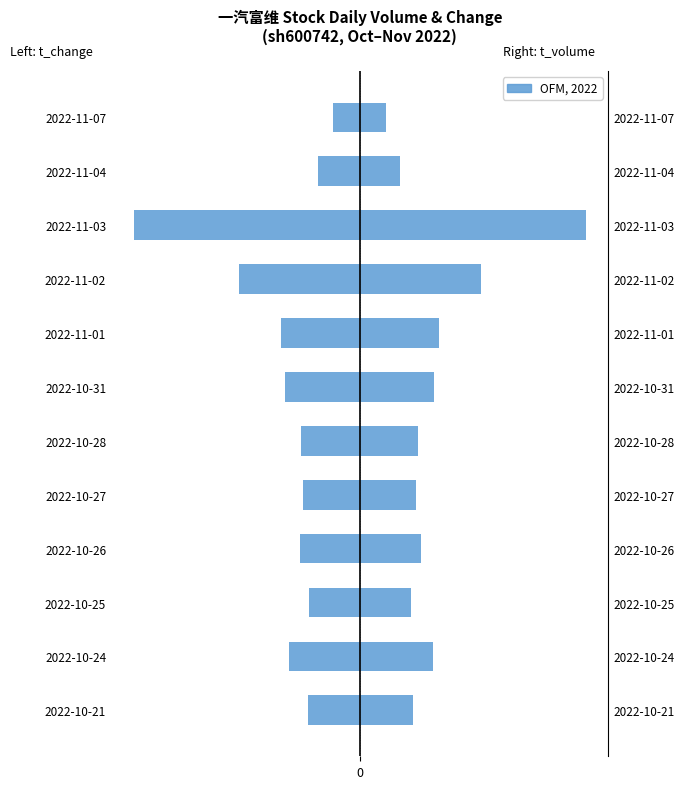

How many data points in t_volume (scaled) are less than 1?

6